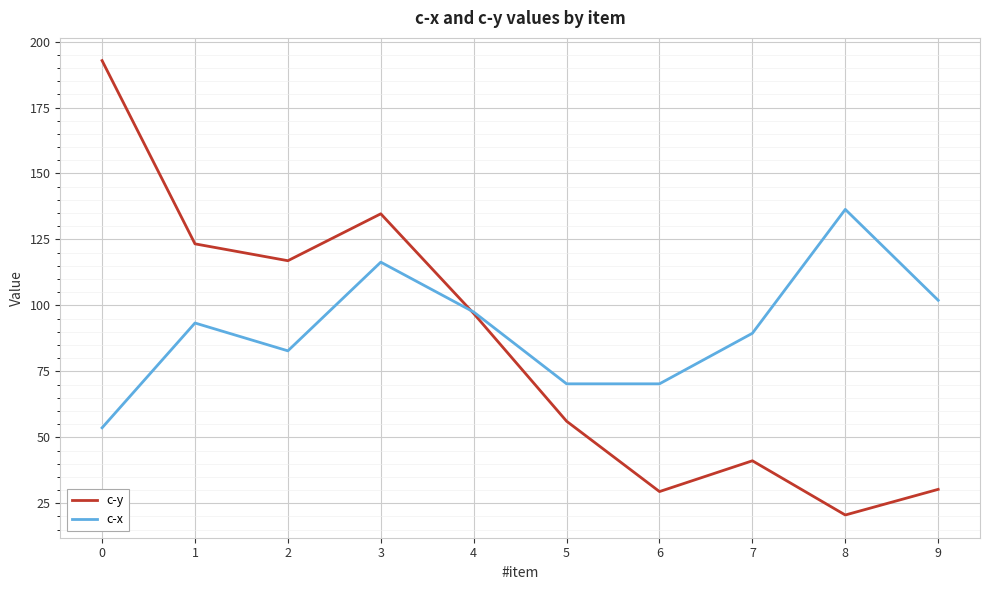

Rank the series by their maximum value, from highest to lowest.

c-y, c-x